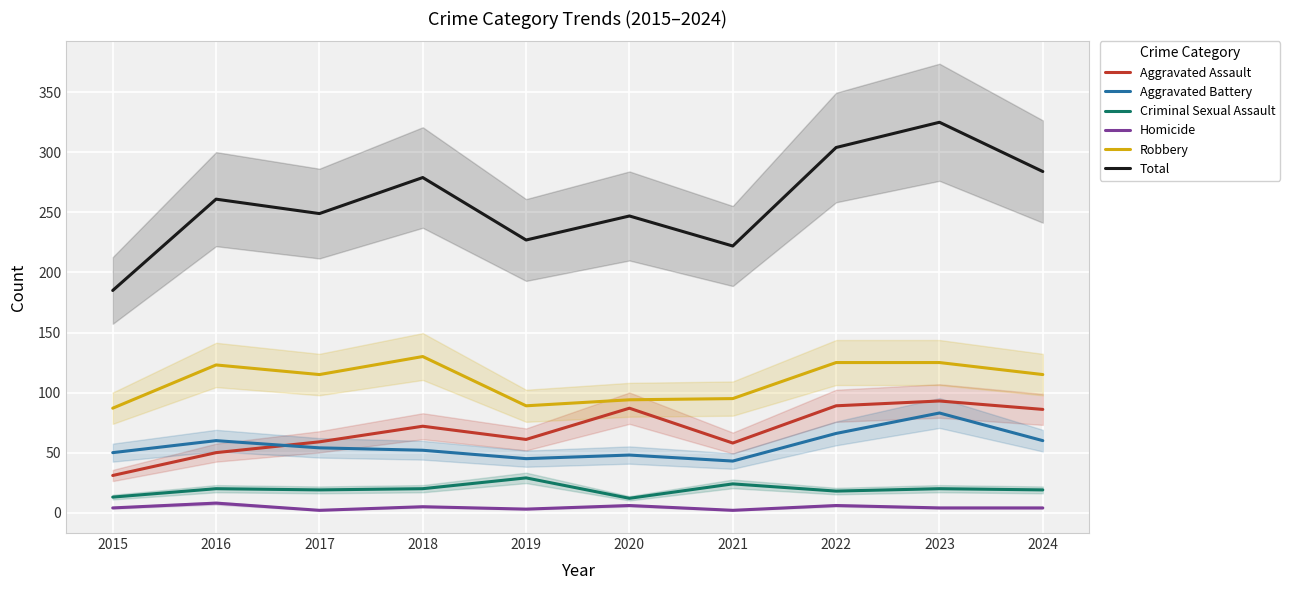

What is the difference between the maximum and minimum values in the Aggravated Battery series?

40